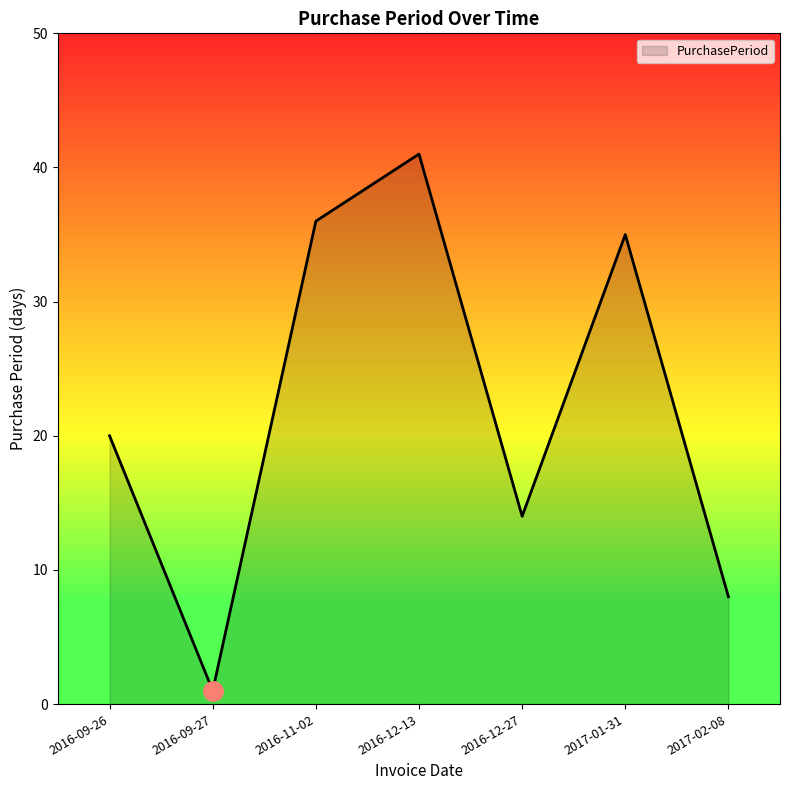

What position from the right is 2016-12-27?

3